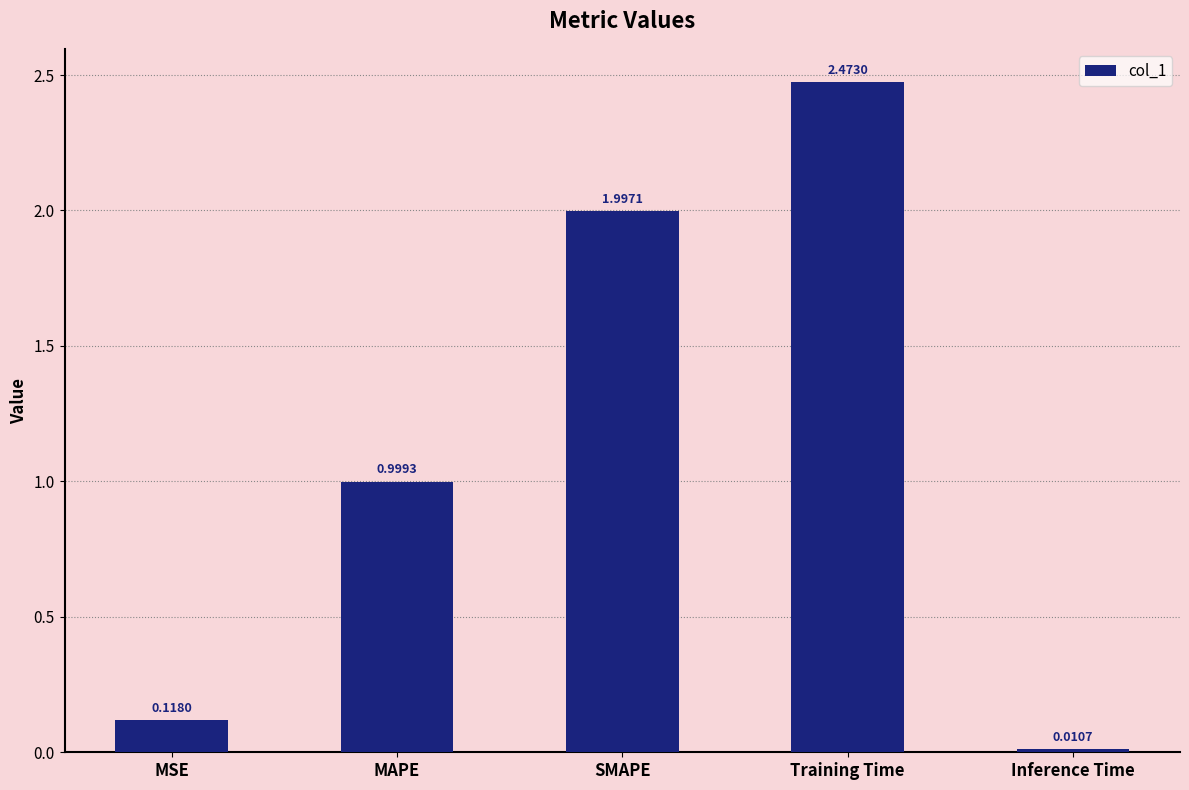

Where is the data nearest to the value 1?

MAPE